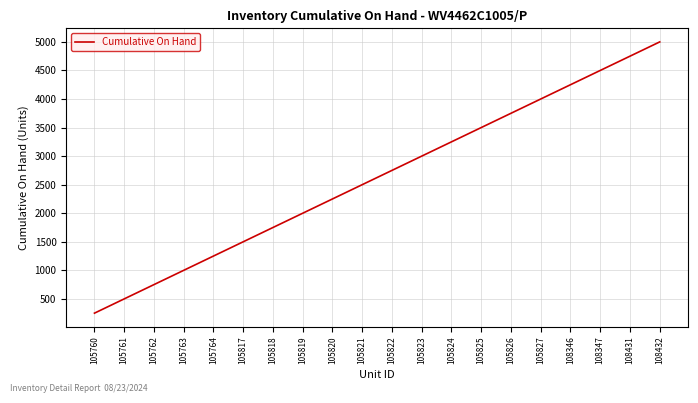

Reading left to right, list all the values displayed in this chart.

250	500	750	1000	1250	1500	1750	2000	2250	2500	2750	3000	3250	3500	3750	4000	4250	4500	4750	5000